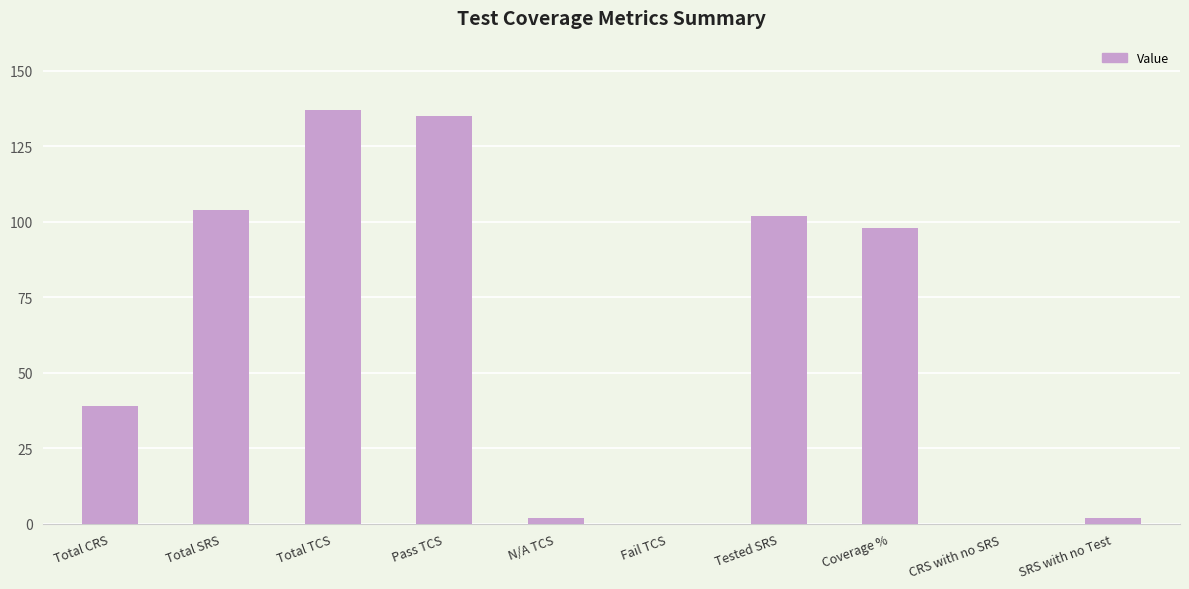

Is it true that the value at Total SRS is 40.6?

False